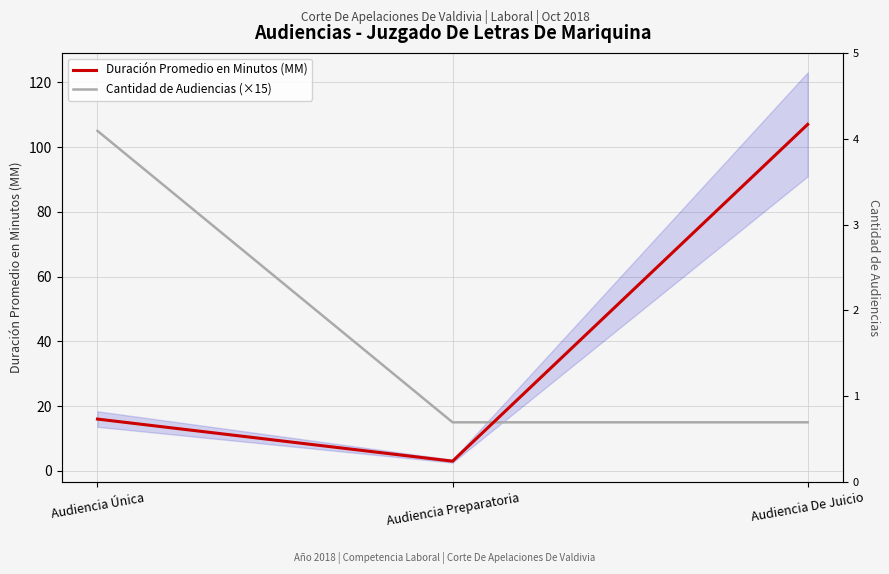

Which has a higher value, Audiencia Única or Audiencia Preparatoria?

Audiencia Única